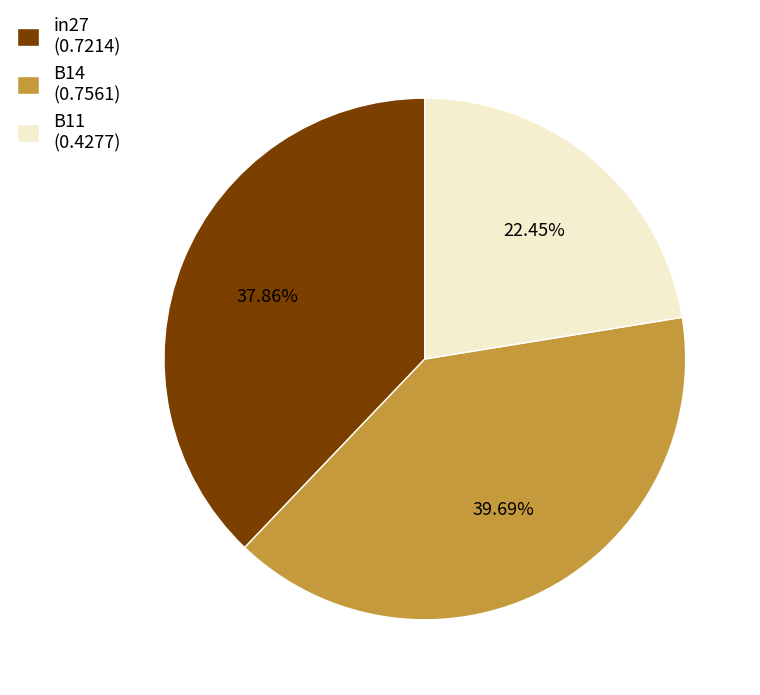

Count the number of slices in the pie.

3